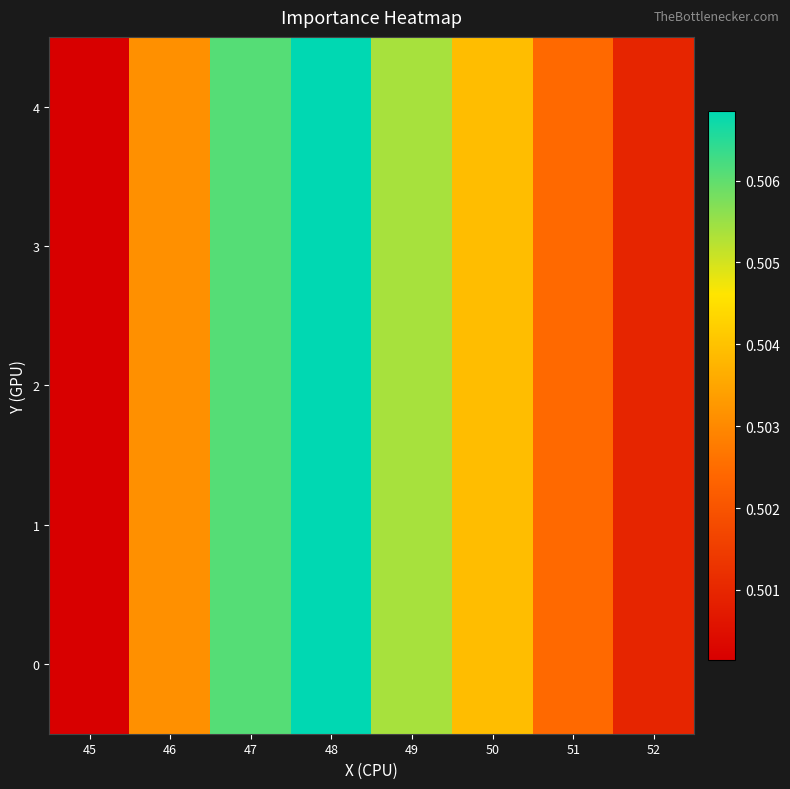

Reading left to right, what are all the values shown in this chart?

0: 45=0.5	46=0.5	47=0.5	48=0.5	49=0.5	50=0.5	51=0.5	52=0.5
1: 45=0.5	46=0.5	47=0.5	48=0.5	49=0.5	50=0.5	51=0.5	52=0.5
2: 45=0.5	46=0.5	47=0.5	48=0.5	49=0.5	50=0.5	51=0.5	52=0.5
3: 45=0.5	46=0.5	47=0.5	48=0.5	49=0.5	50=0.5	51=0.5	52=0.5
4: 45=0.5	46=0.5	47=0.5	48=0.5	49=0.5	50=0.5	51=0.5	52=0.5